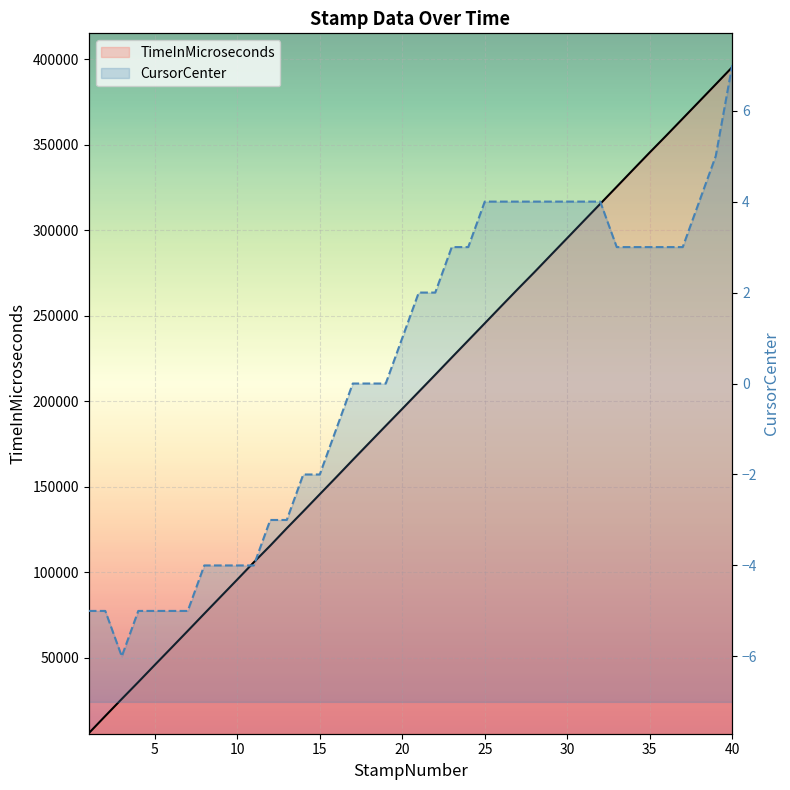

At which label is TimeInMicroseconds closest to 200653?

20